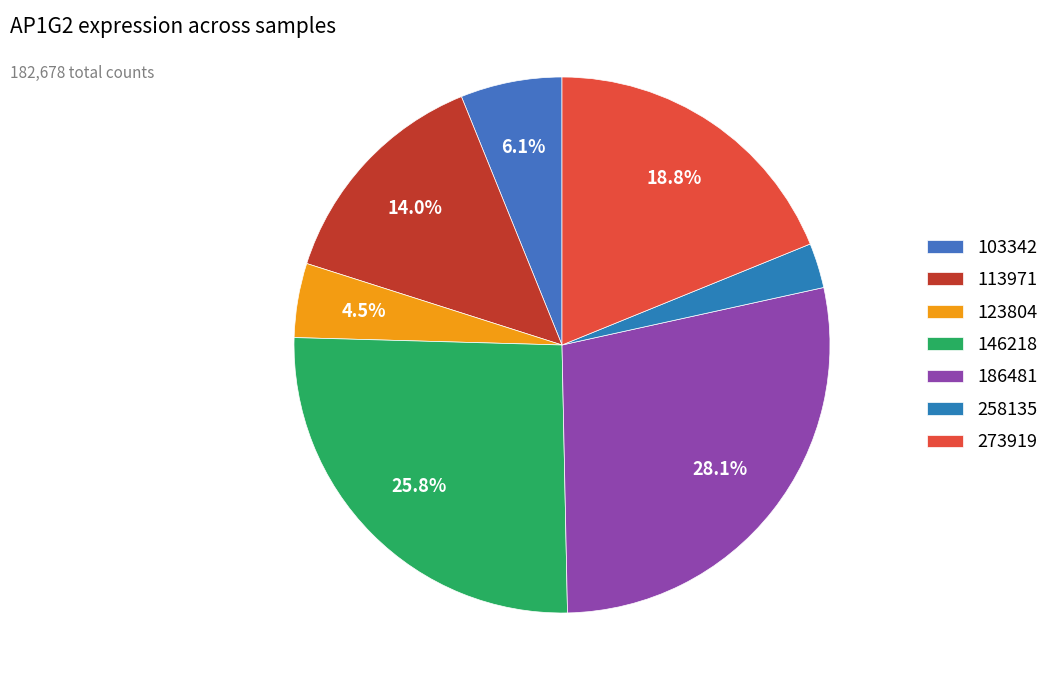

The 103342 slice represents 6% of the pie. True or false?

True